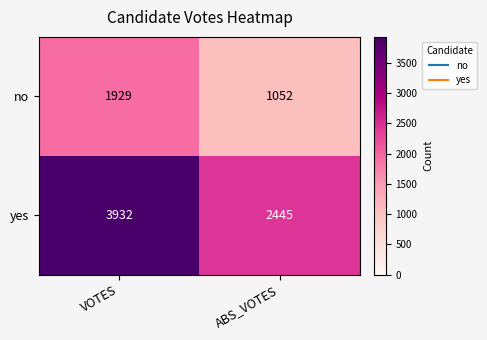

What is the difference between the no values at VOTES and ABS_VOTES?

877